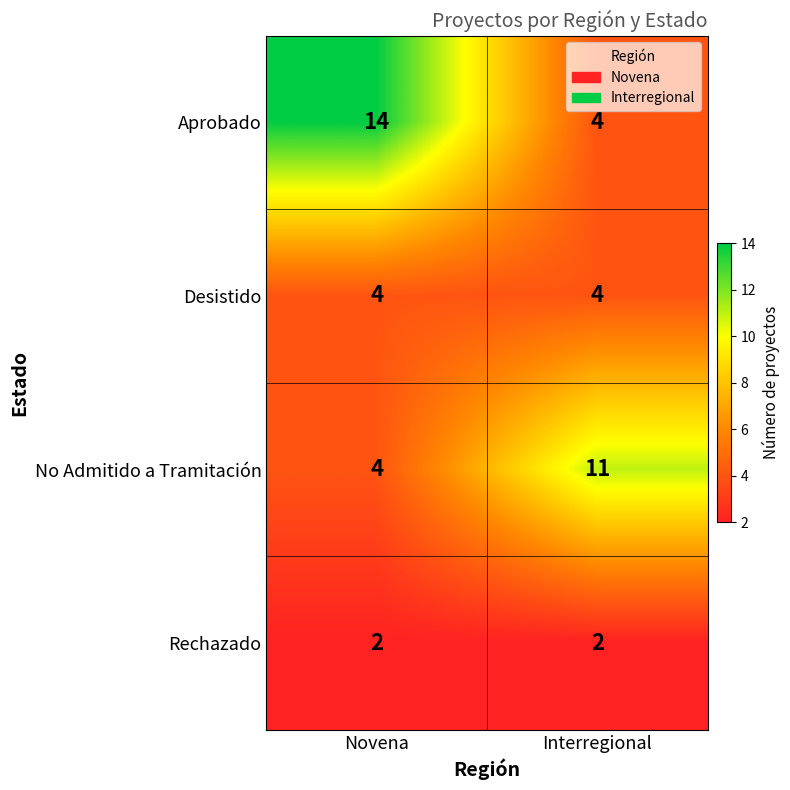

Which series has the largest total across all categories?

Aprobado